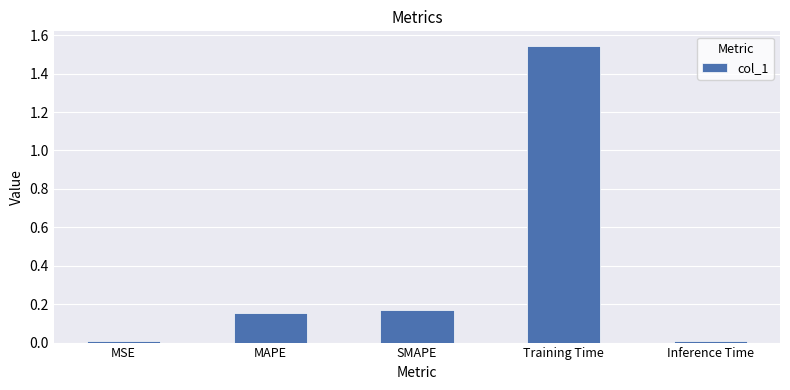

What is the change in value from MAPE to Inference Time?

-0.1